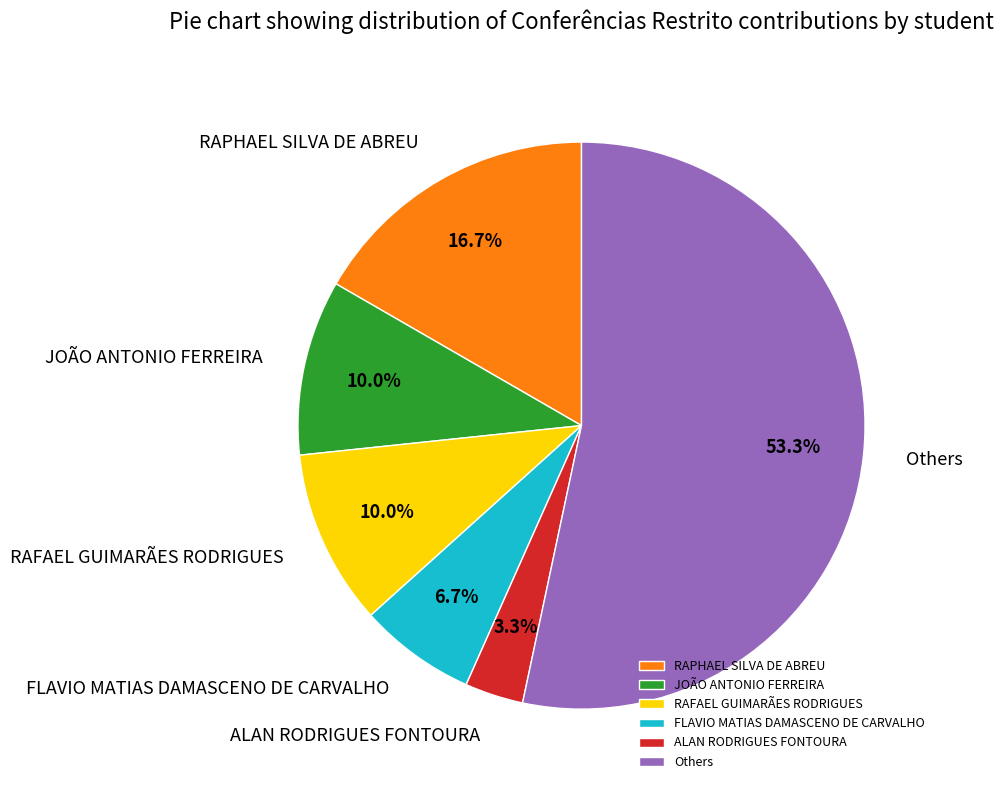

Which category has the biggest portion of the pie?

Others